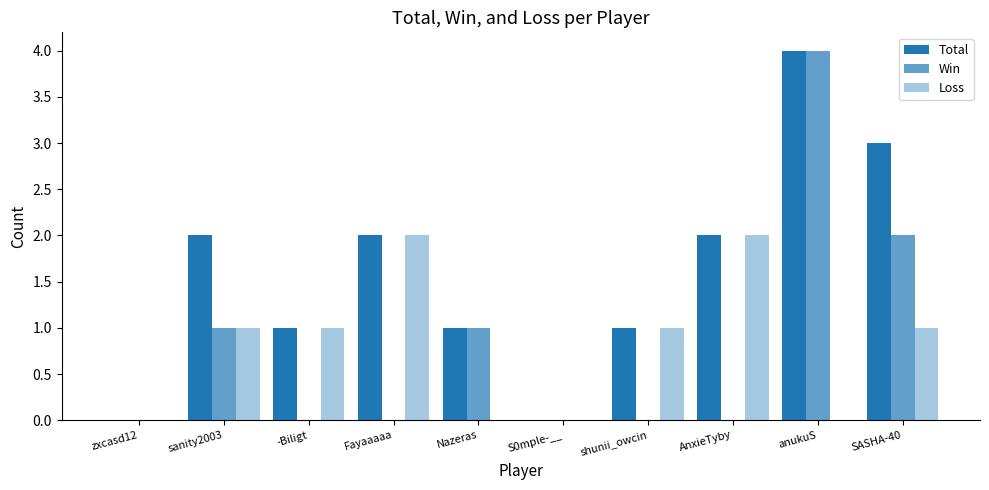

Which series has the largest total across all categories?

Total